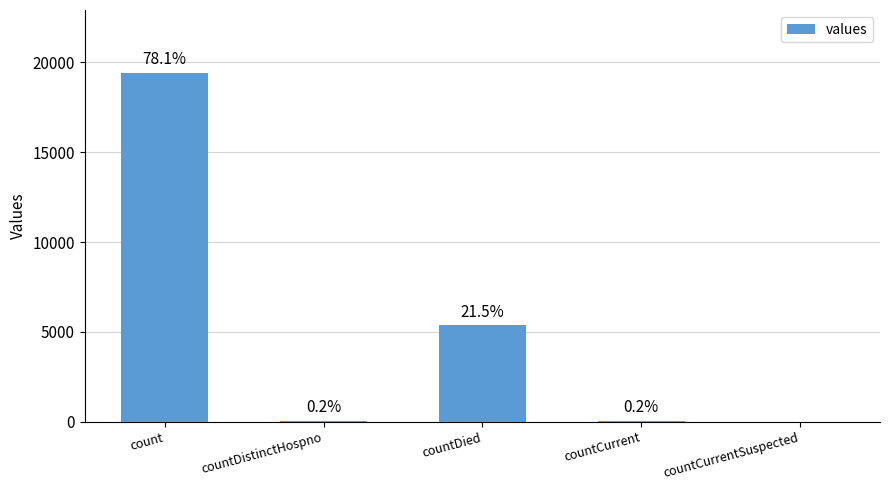

What is the label of the 3rd bar from the left?

countDied